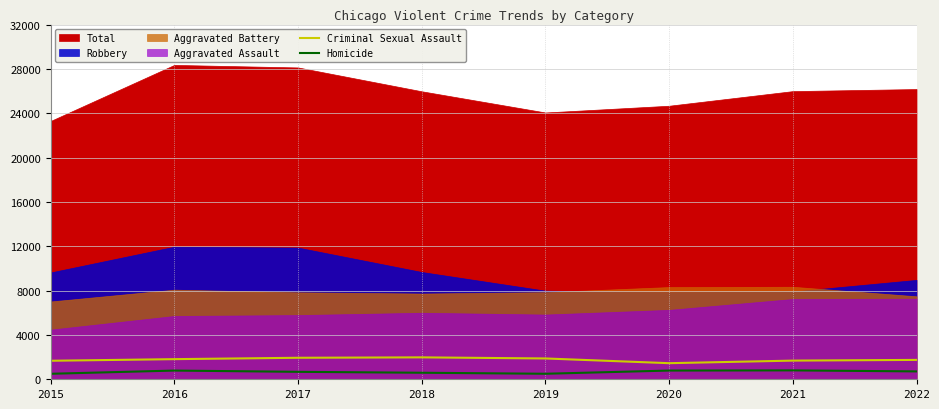

Which label corresponds to the smallest value in the chart?

2015